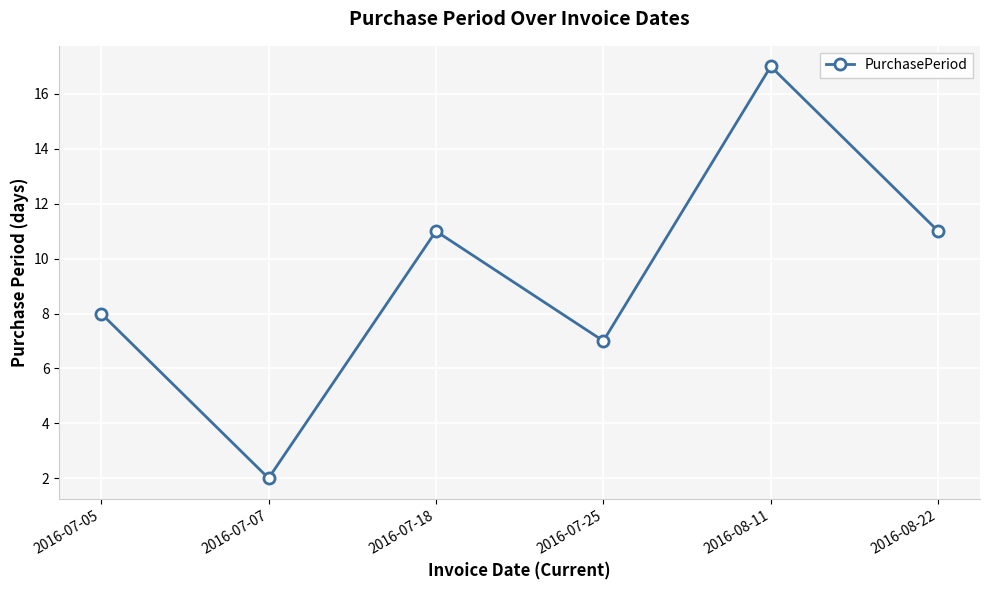

The value at 2016-08-11 is 17. True or false?

True